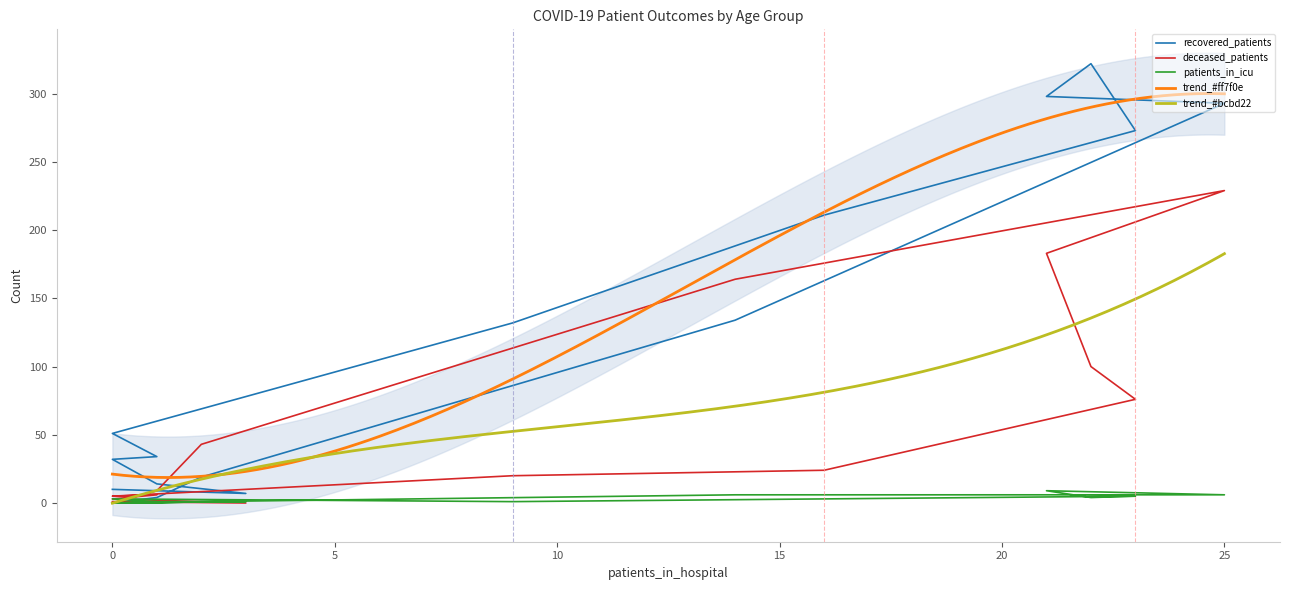

How many lines are shown in the chart?

3